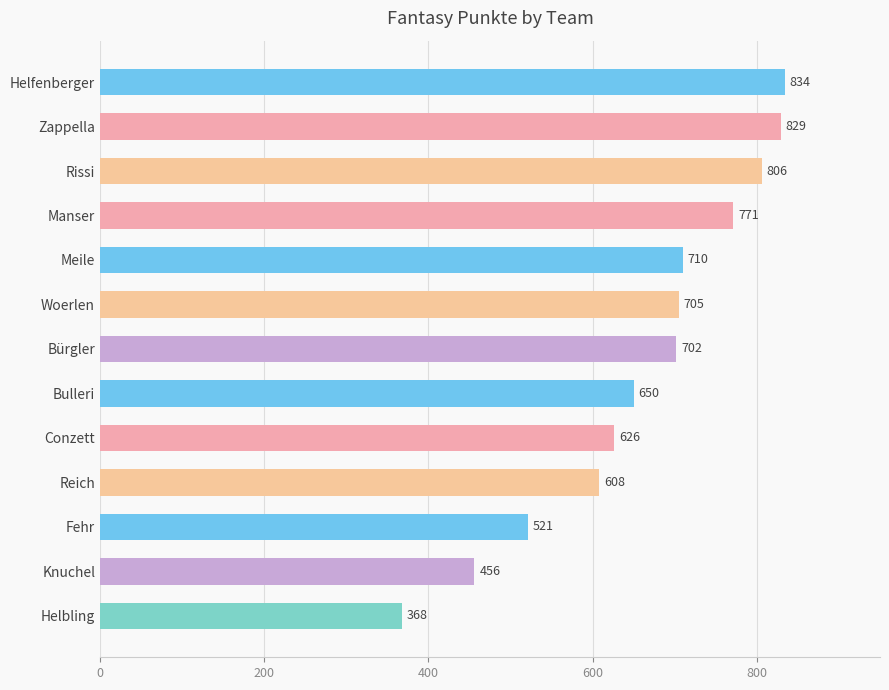

What position from the bottom is Woerlen?

8